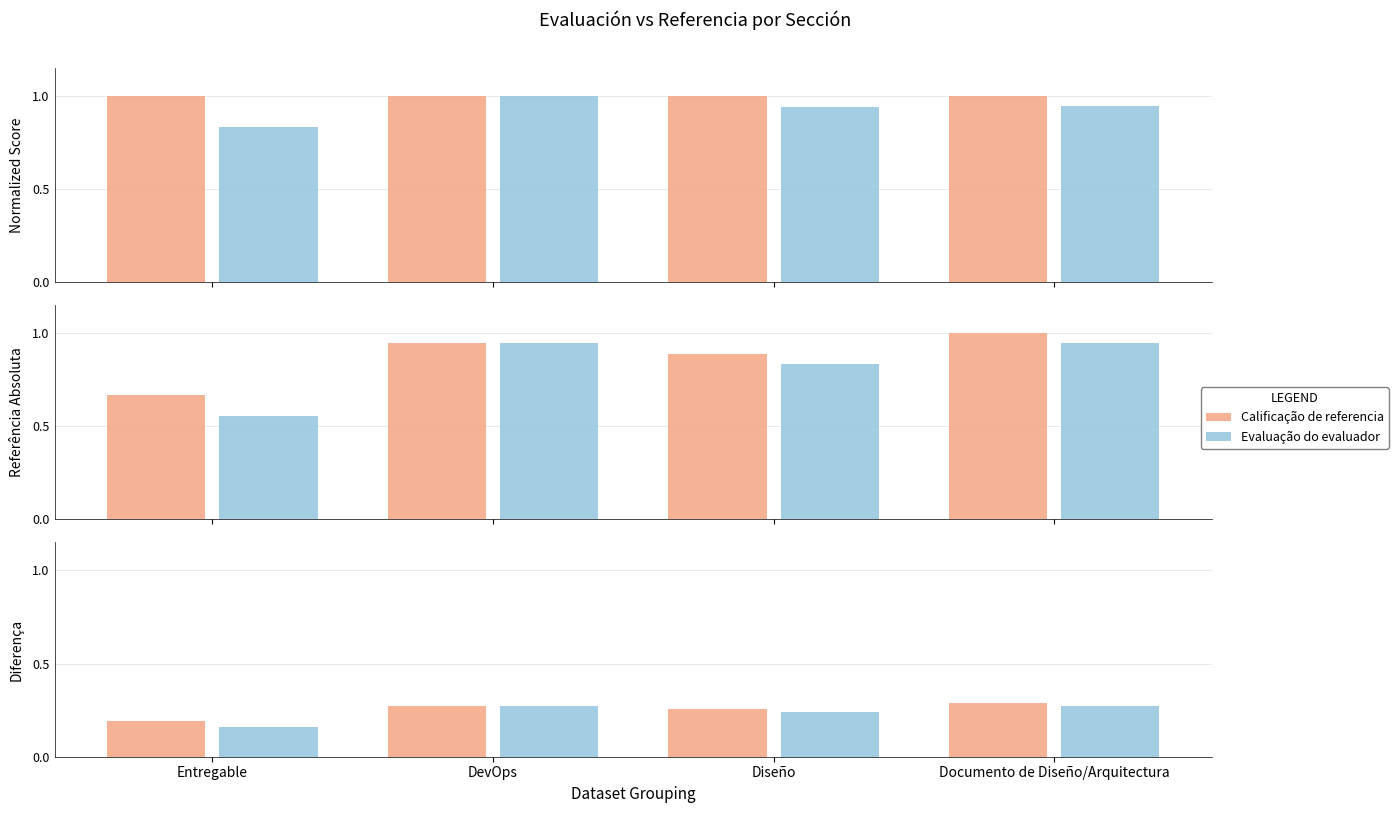

At which label does Evaluação do evaluador reach its minimum?

Entregable